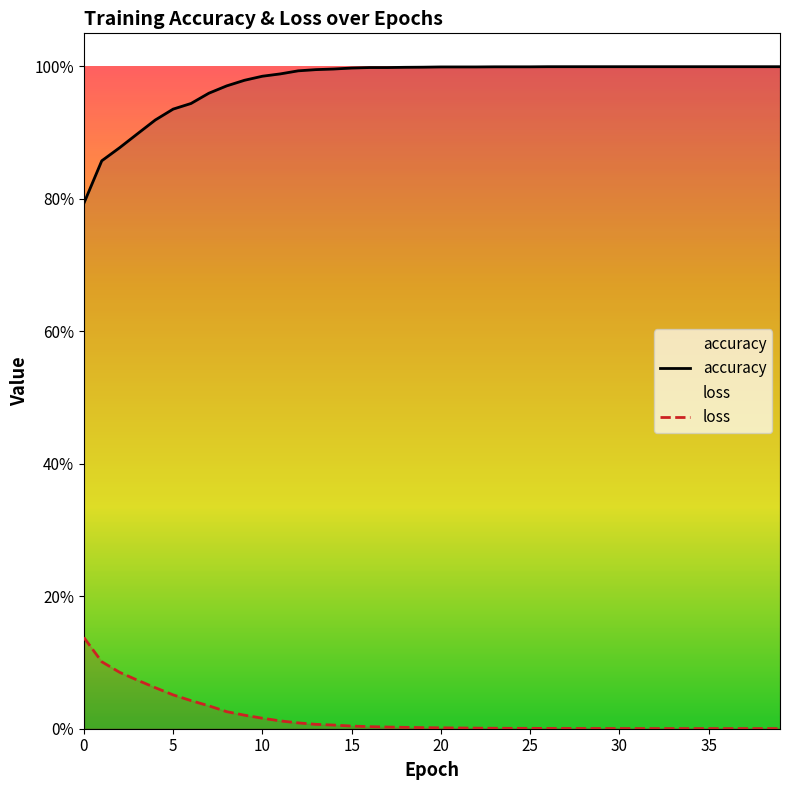

What is the sum of all loss values?

0.7